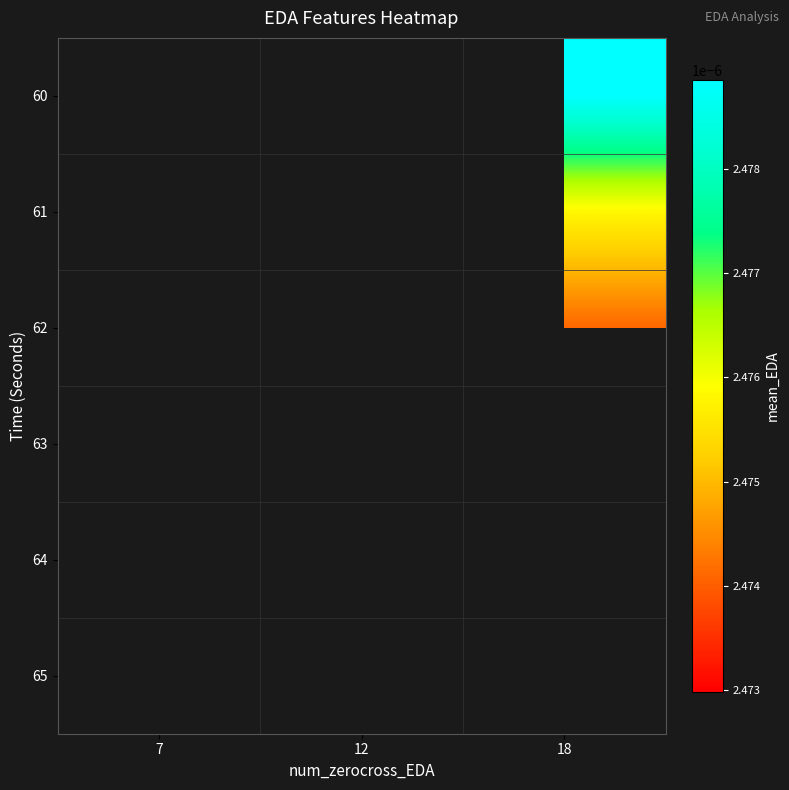

At which category does the chart reach its peak across all series?

18